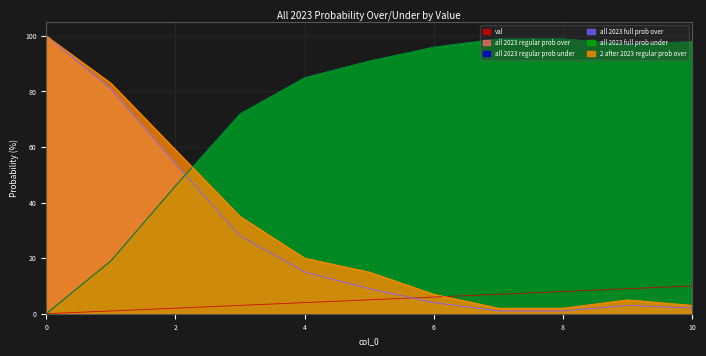

How many lines are shown in the chart?

6